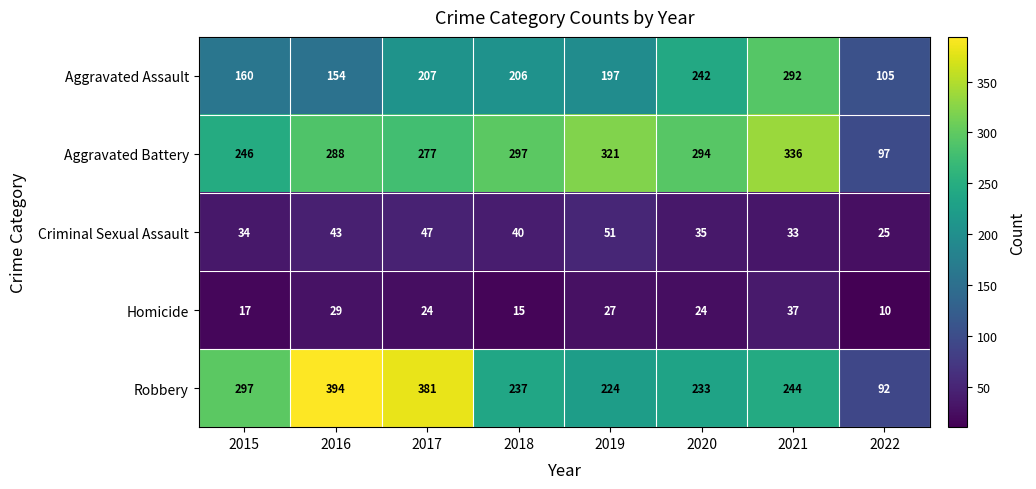

List the series in order of their peak value, highest first.

Robbery, Aggravated Battery, Aggravated Assault, Criminal Sexual Assault, Homicide